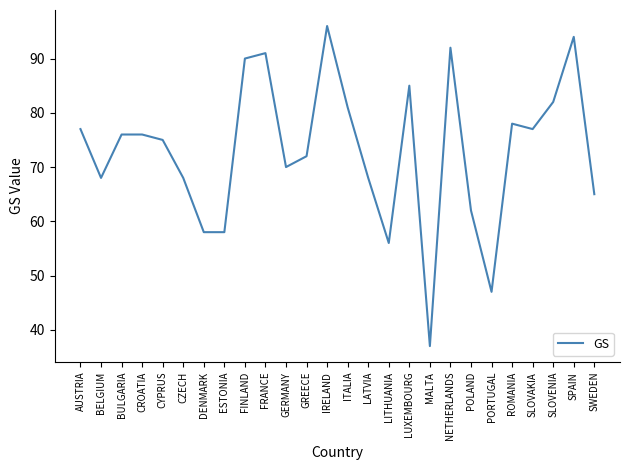

Reading left to right, list all the values displayed in this chart.

AUSTRIA=77	BELGIUM=68	BULGARIA=76	CROATIA=76	CYPRUS=75	CZECH=68	DENMARK=58	ESTONIA=58	FINLAND=90	FRANCE=91	GERMANY=70	GREECE=72	IRELAND=96	ITALIA=81	LATVIA=68	LITHUANIA=56	LUXEMBOURG=85	MALTA=37	NETHERLANDS=92	POLAND=62	PORTUGAL=47	ROMANIA=78	SLOVAKIA=77	SLOVENIA=82	SPAIN=94	SWEDEN=65